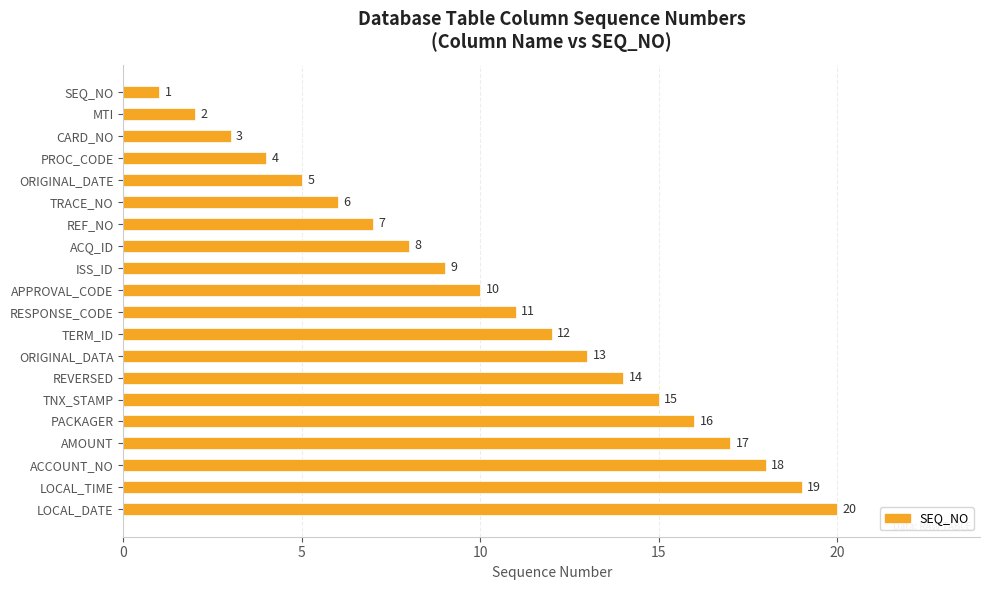

What is the approximate value at ISS_ID, to the nearest 10?

10